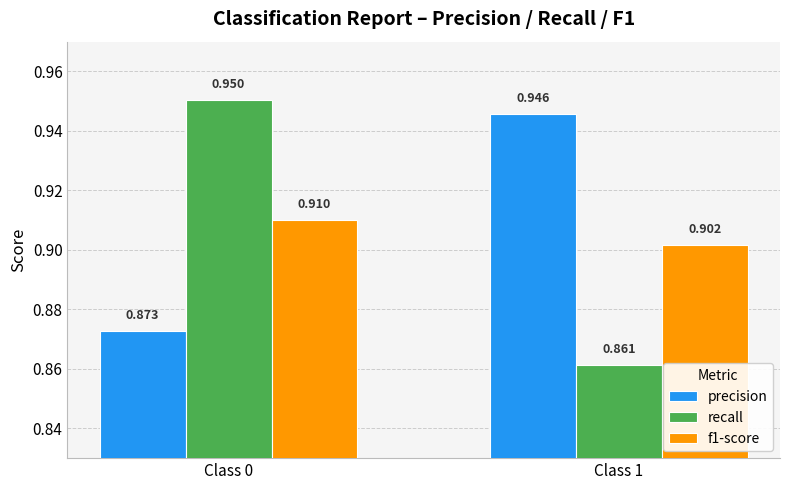

Which series changed the most between Class 0 and Class 1?

recall